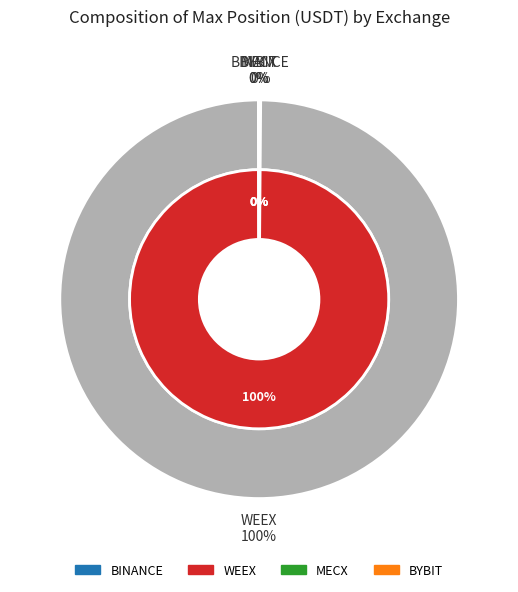

Is BYBIT the majority of the pie?

No